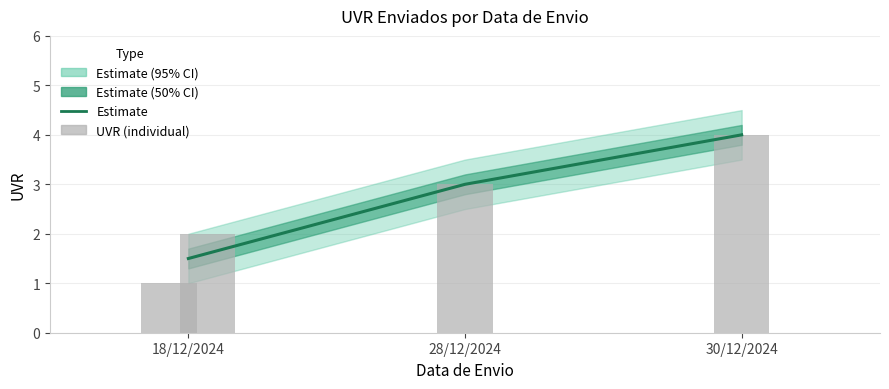

How many values in the UVR_upper series are below 3?

2